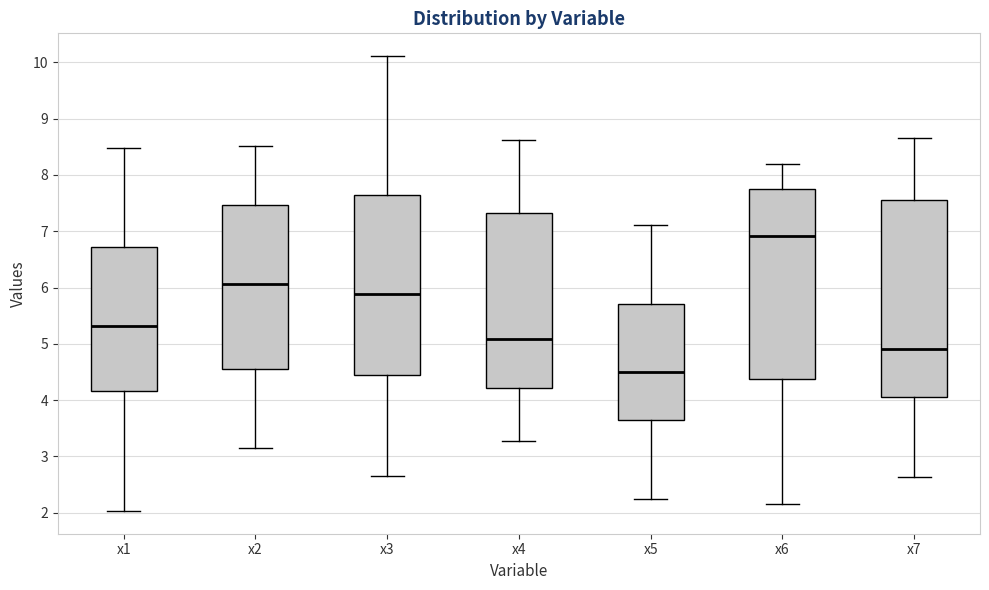

Where does the upper whisker of the box for x5 end on the y-axis? The values are not printed on the chart, so give them approximately, as read against the axis.

7.1